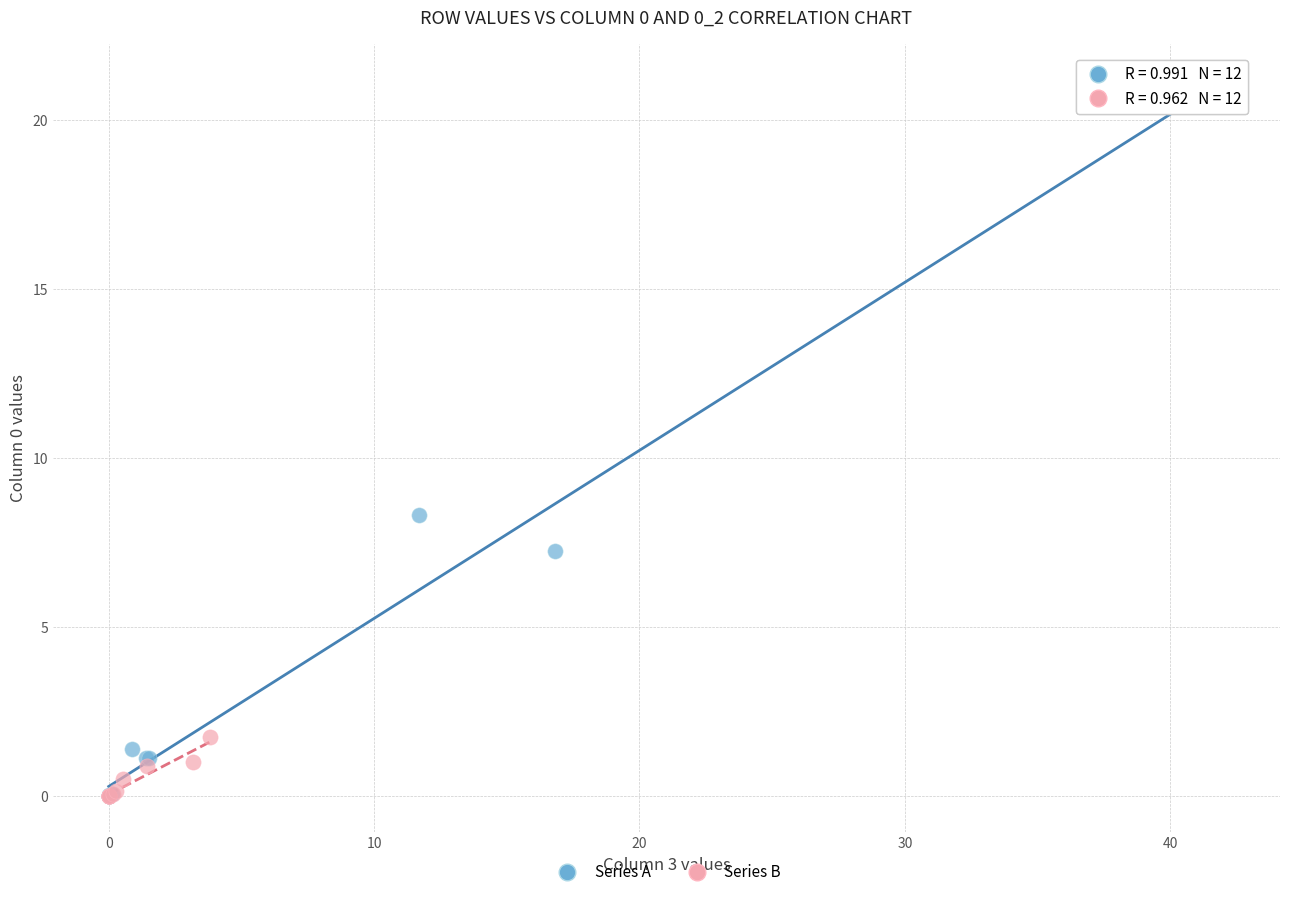

Which series has the widest spread of Y values?

Series A